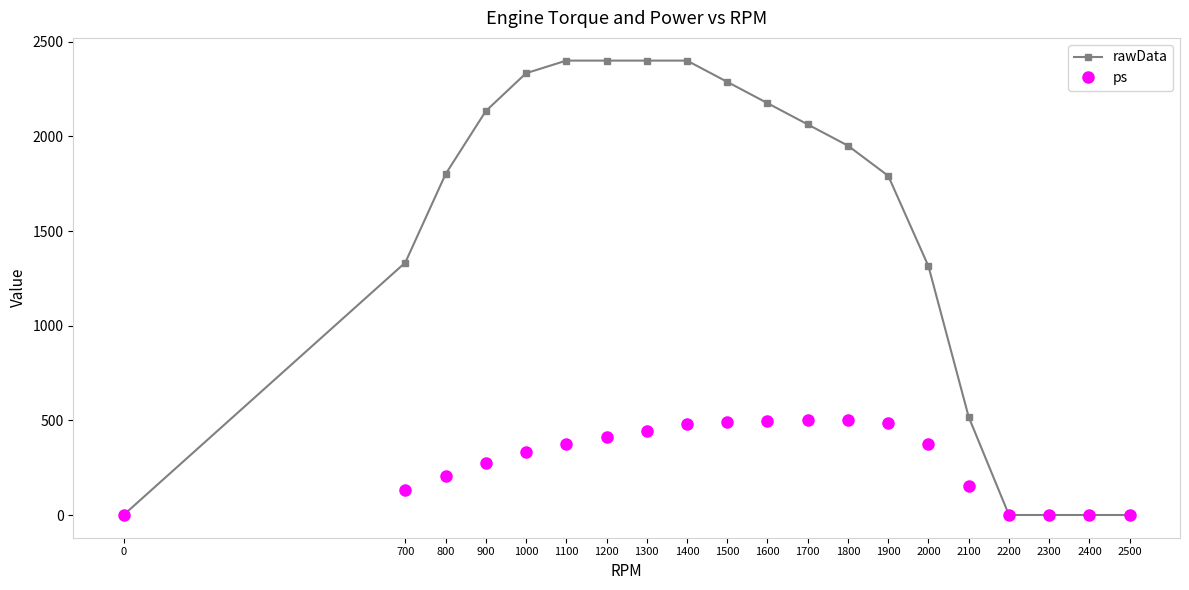

What is the greatest value displayed?

2400.0